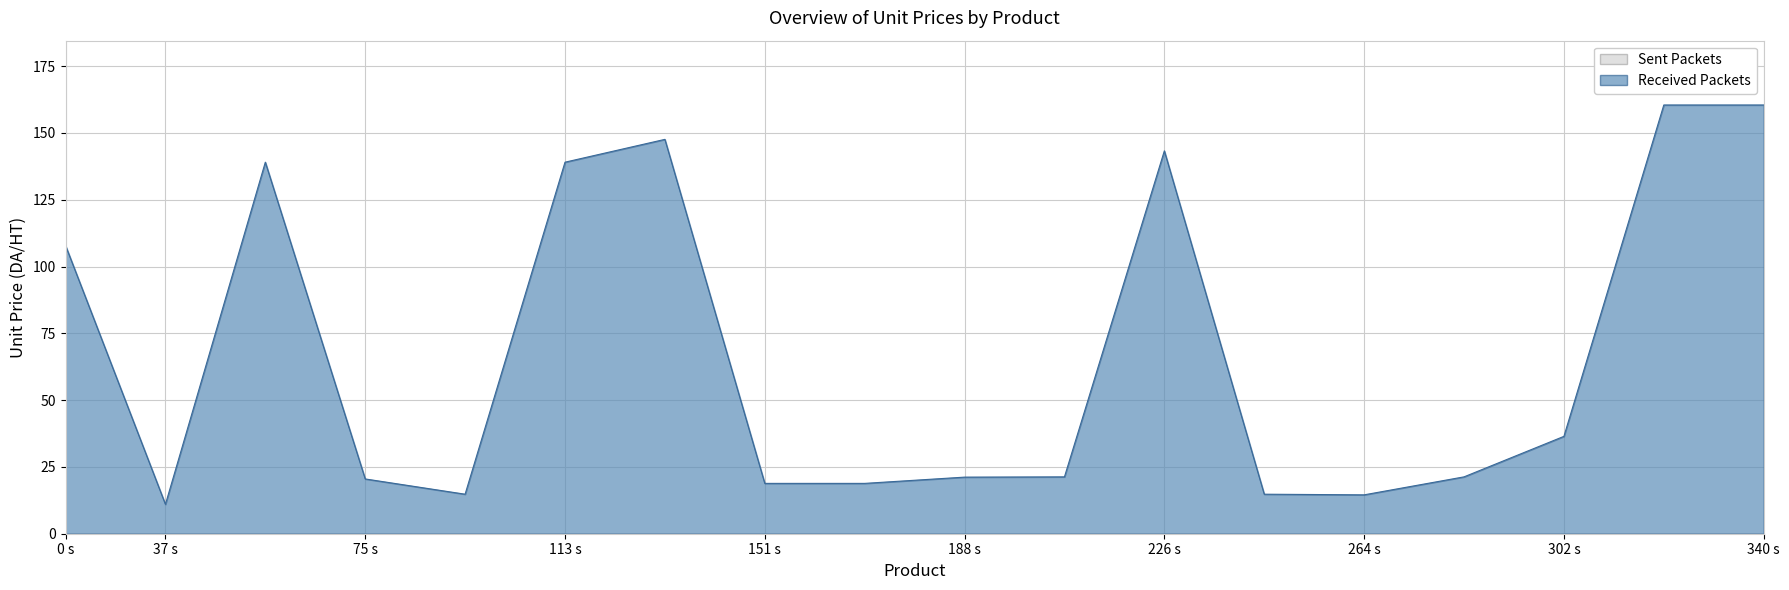

What is the difference between the highest and lowest values at 37 s?

11.0